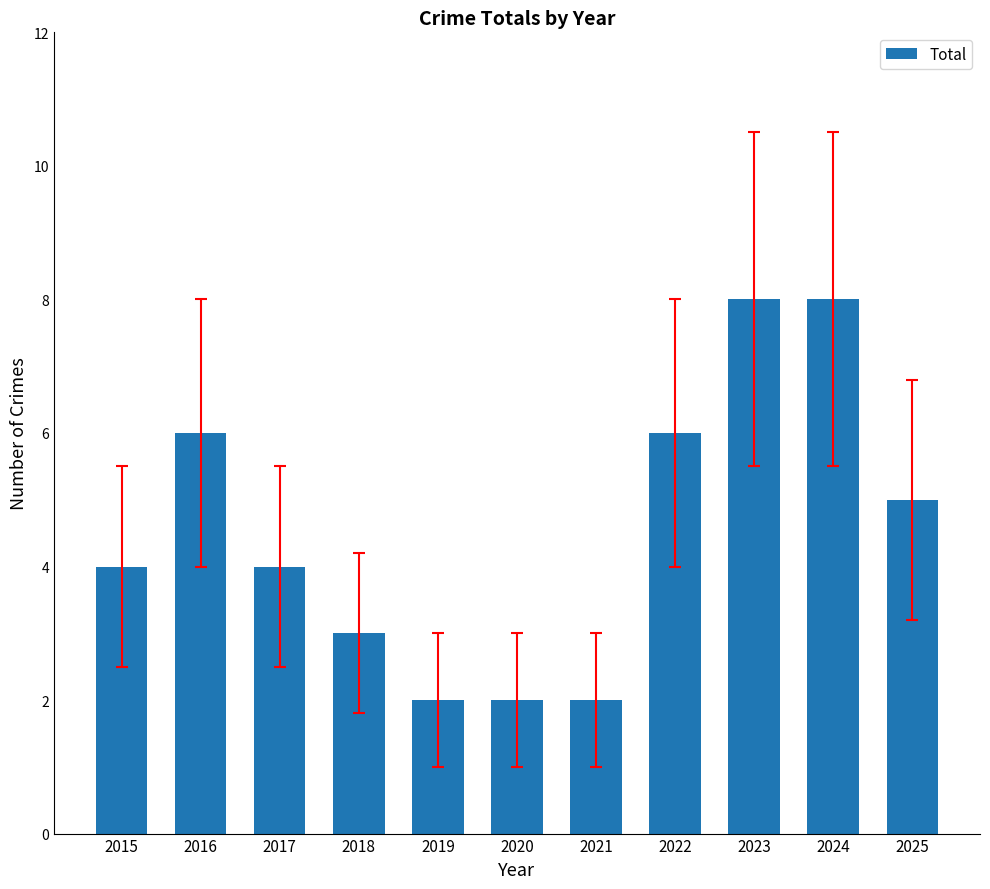

What is the greatest value displayed?

8